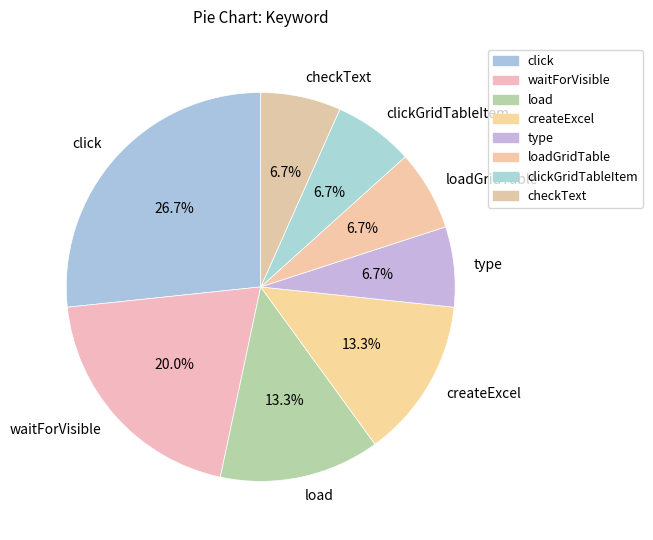

Is the sum of createExcel and click greater than half?

No